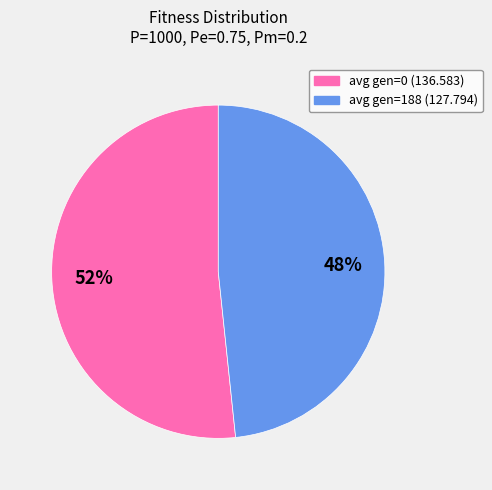

To the nearest percent, what is the combined percentage of avg gen=188 (127.794) and avg gen=0 (136.583)?

100%